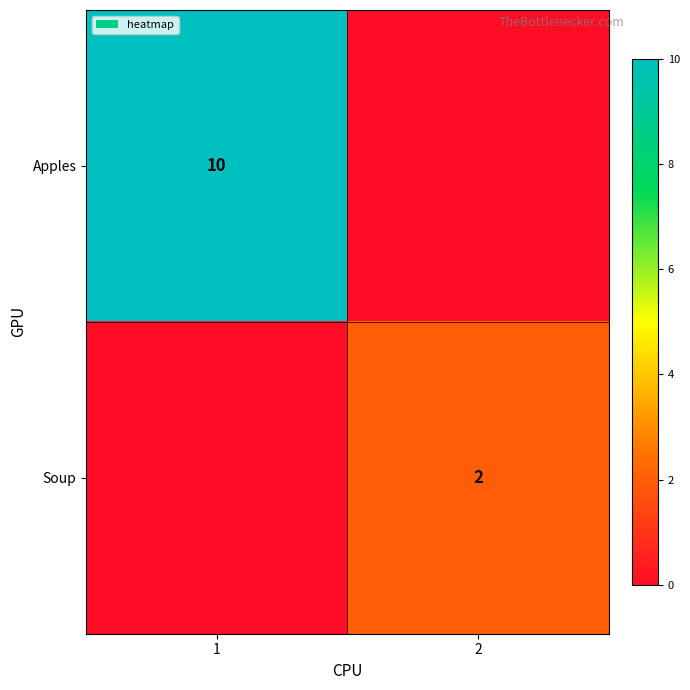

Which category has the highest value across all series?

1